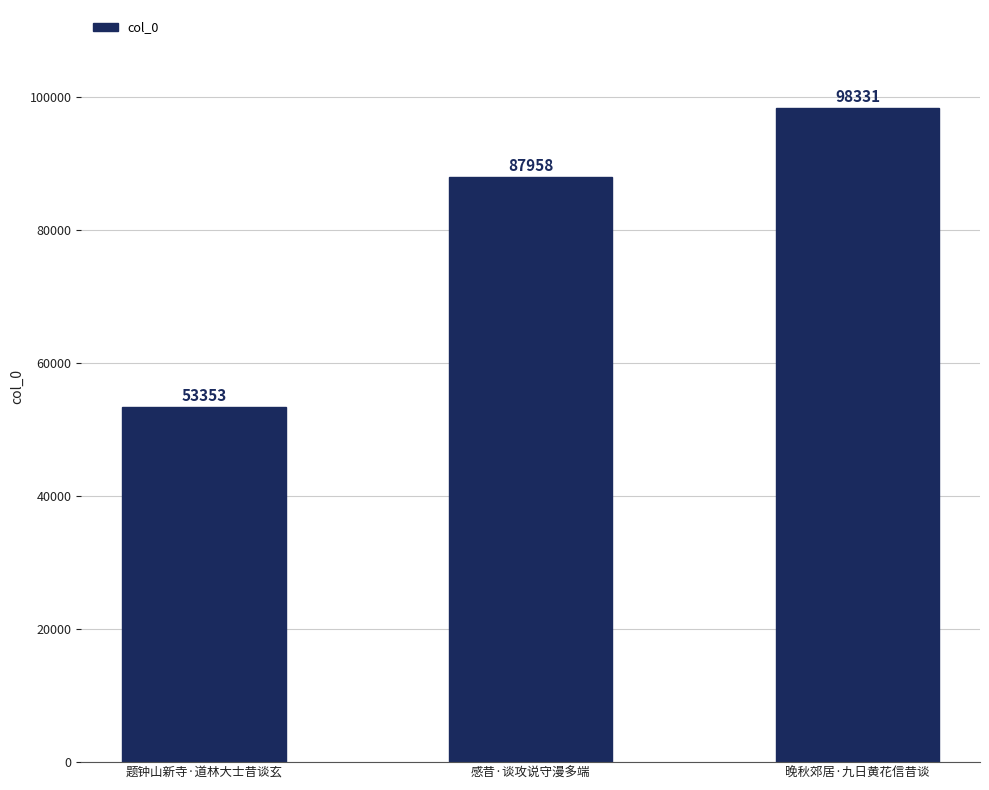

List the labels in order of value, smallest first.

题钟山新寺·道林大士昔谈玄, 感昔·谈攻说守漫多端, 晚秋郊居·九日黄花信昔谈